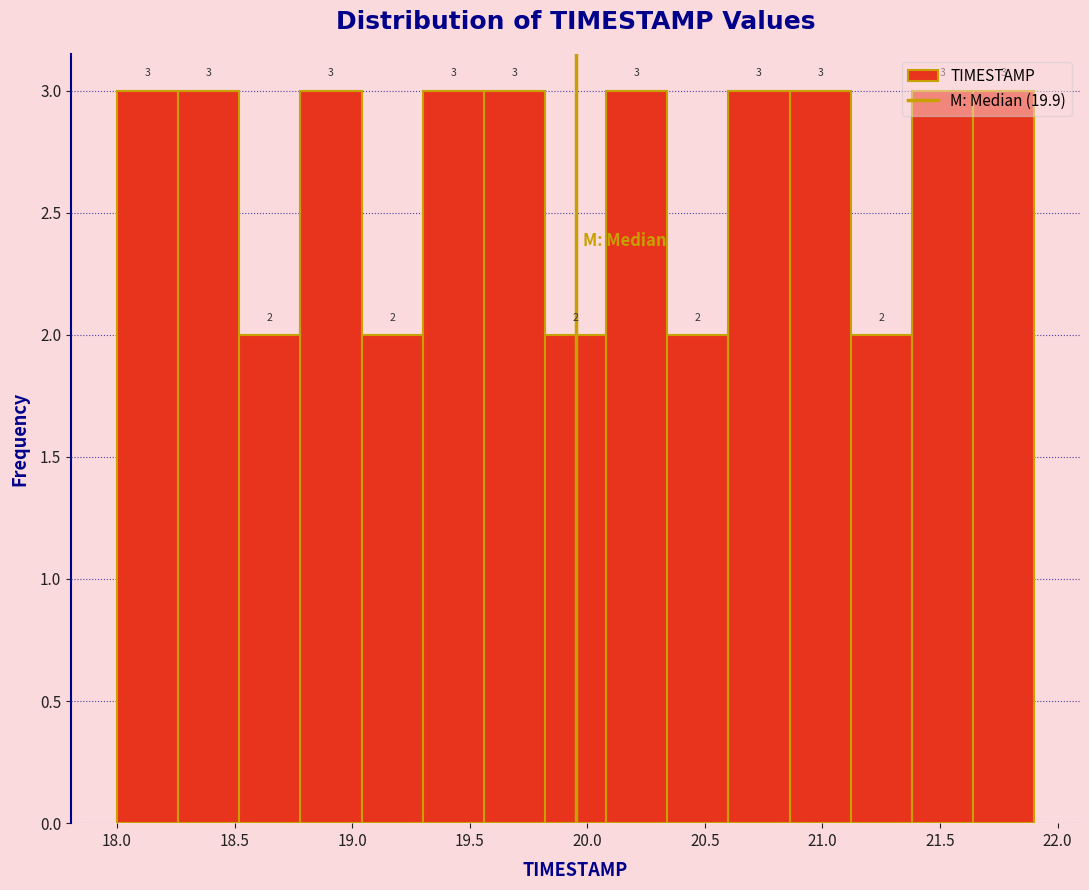

Reading left to right, transcribe this chart: for each bar, give the range it covers on the x-axis and its height. The bar edges are not printed on the chart, so give them approximately, as read against the axis.

18.00 to 18.26: 3
18.26 to 18.52: 3
18.52 to 18.78: 2
18.78 to 19.04: 3
19.04 to 19.30: 2
19.30 to 19.56: 3
19.56 to 19.82: 3
19.82 to 20.08: 2
20.08 to 20.34: 3
20.34 to 20.60: 2
20.60 to 20.86: 3
20.86 to 21.12: 3
21.12 to 21.38: 2
21.38 to 21.64: 3
21.64 to 21.90: 3